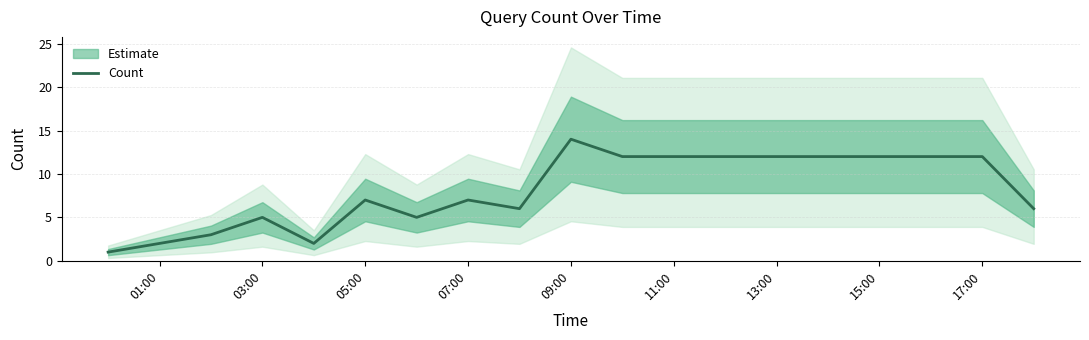

What is the value of the 6th point from the left?

7